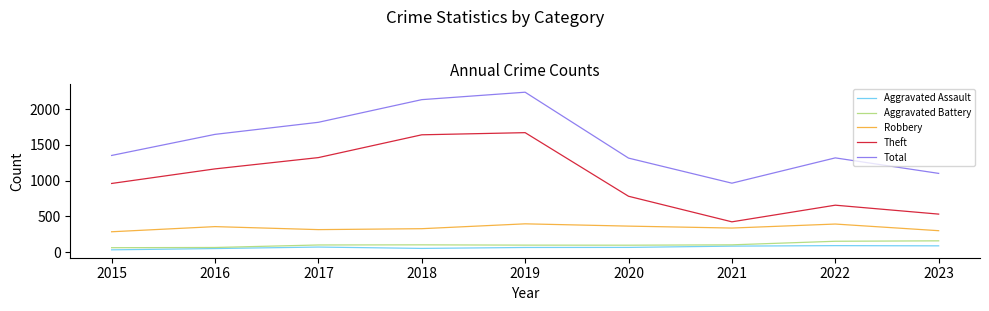

True or false: Aggravated Battery and Total cross at least once.

False